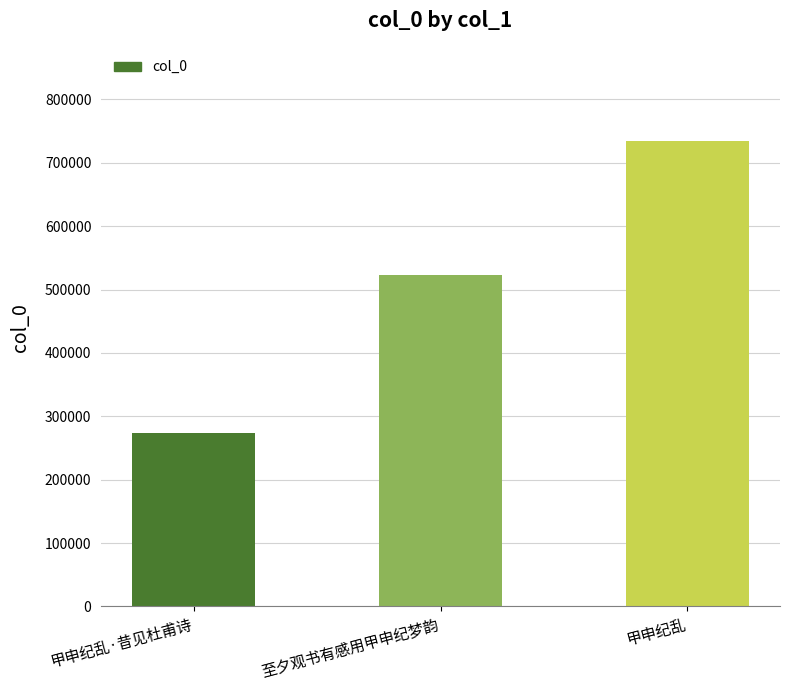

What is the sum of all values?

1531012